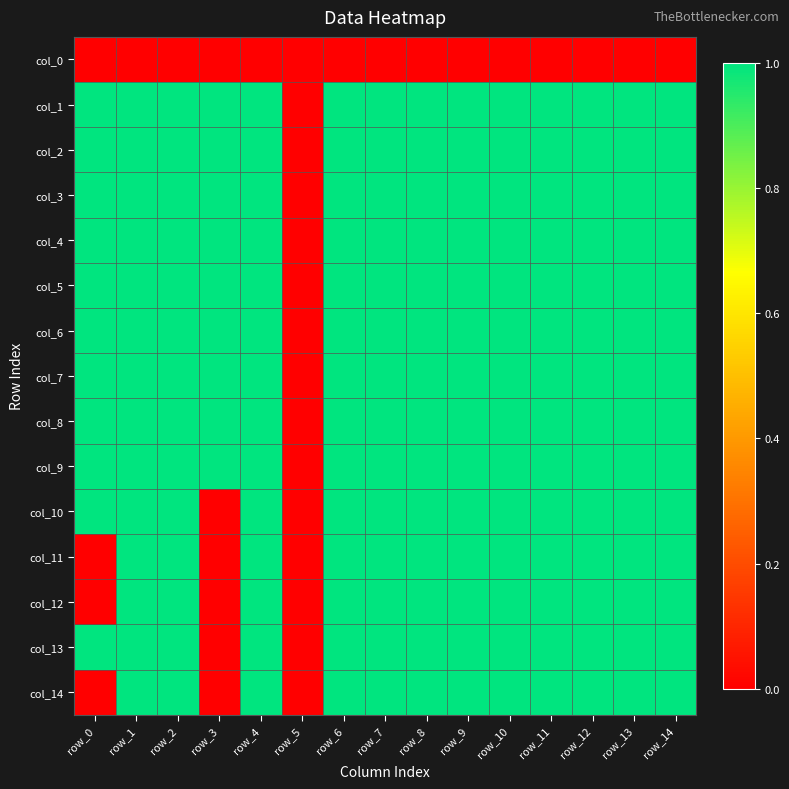

List the series in order of their peak value, lowest first.

col_0, col_1, col_2, col_3, col_4, col_5, col_6, col_7, col_8, col_9, col_10, col_11, col_12, col_13, col_14